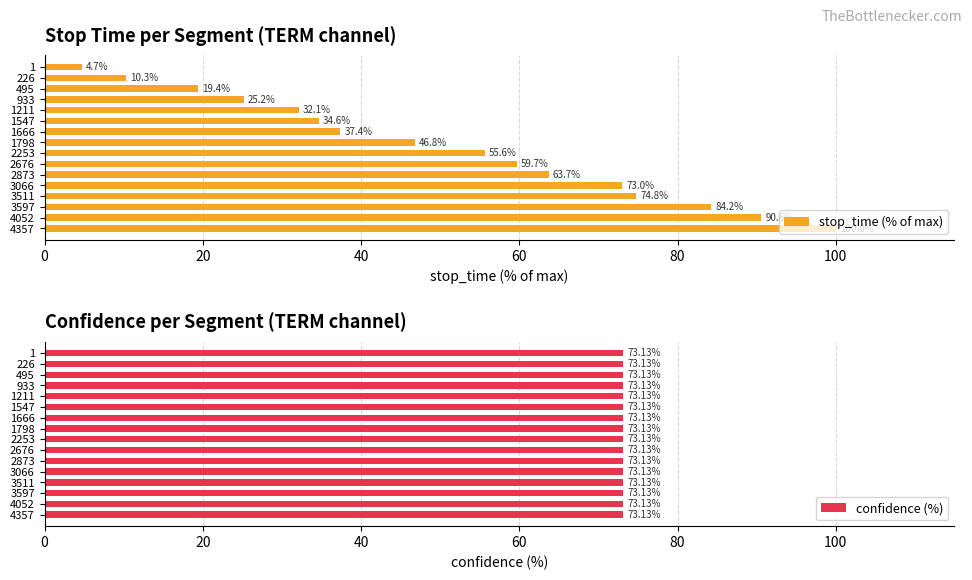

The stop_time (% of max) series shows 46.8 at 1547. True or false?

False